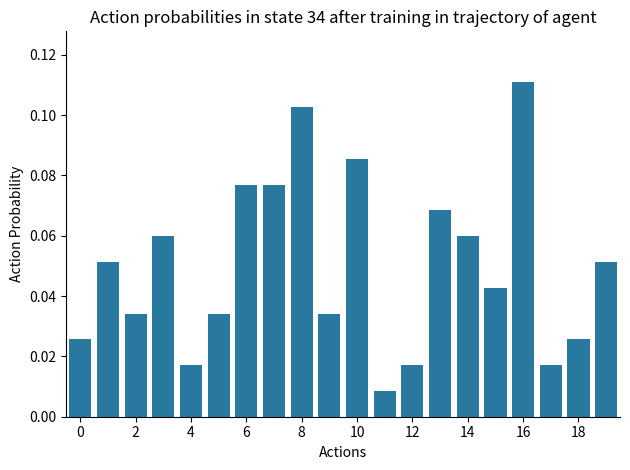

What is the label of the 6th bar from the right?

14